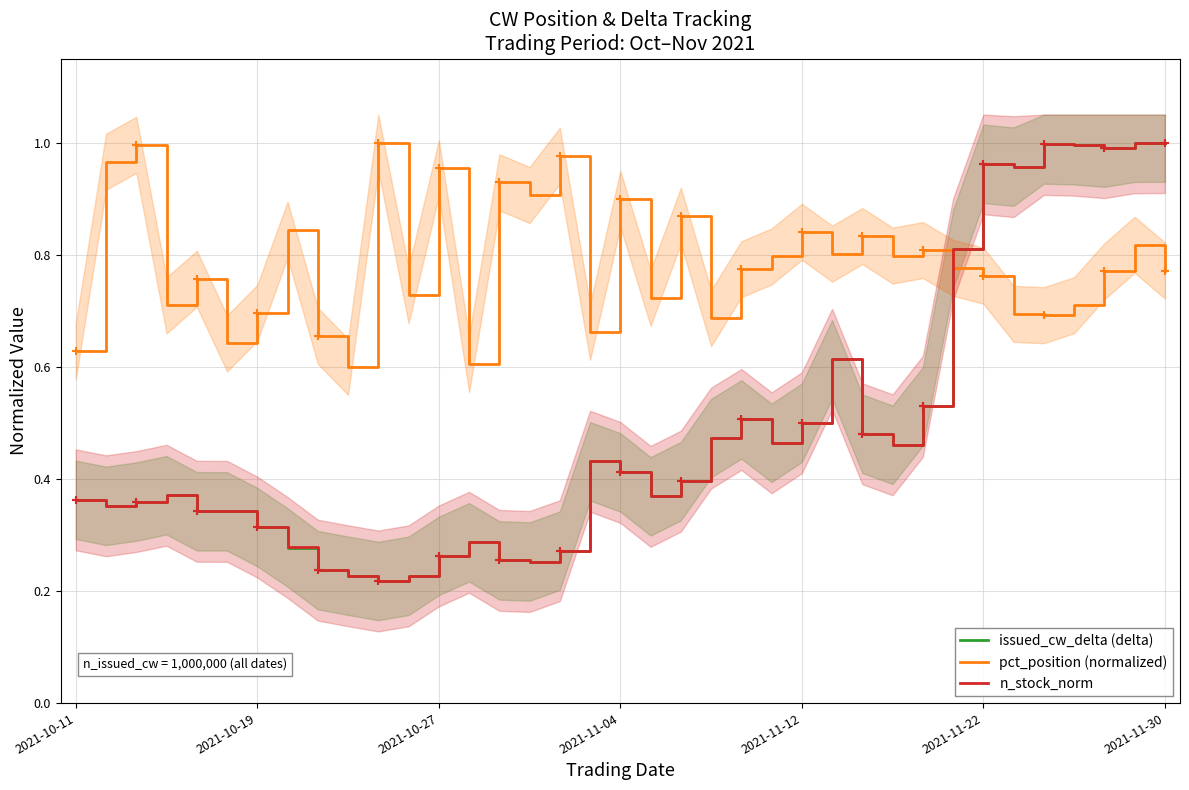

The value of n_stock_norm at 2021-10-19 is 0.2. True or false?

False